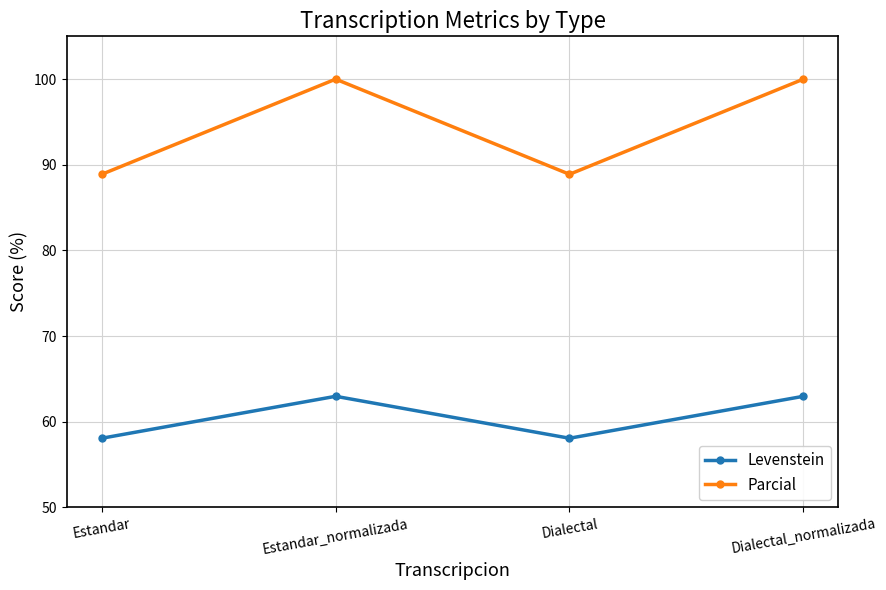

What is the difference between the highest and lowest values at Dialectal?

30.8